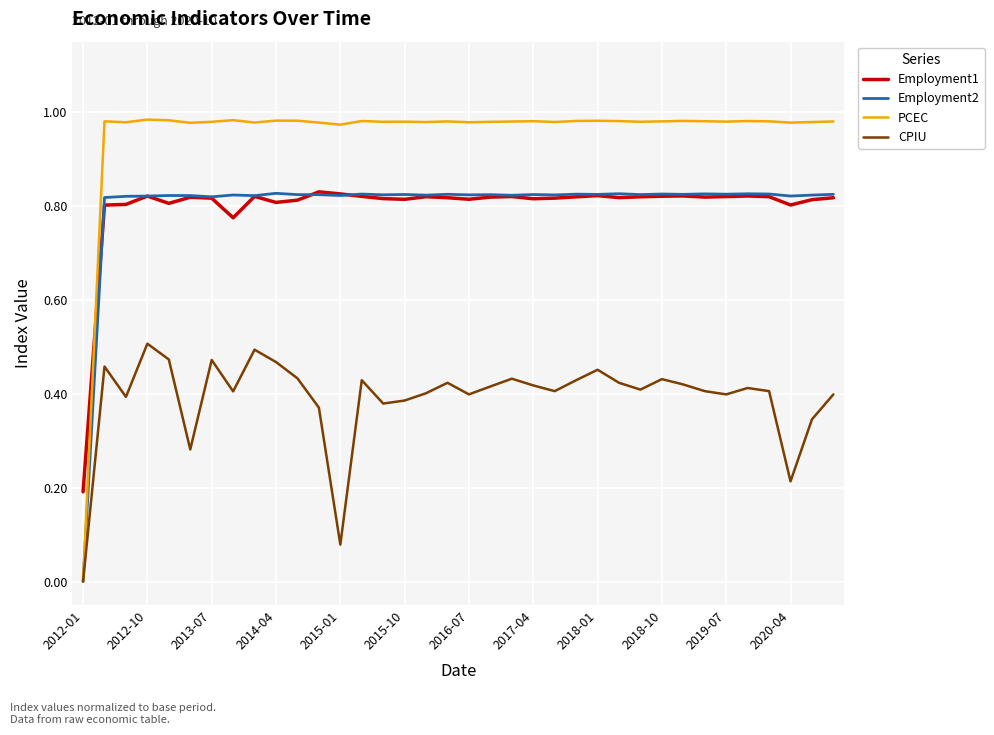

How many distinct data groups are displayed?

4